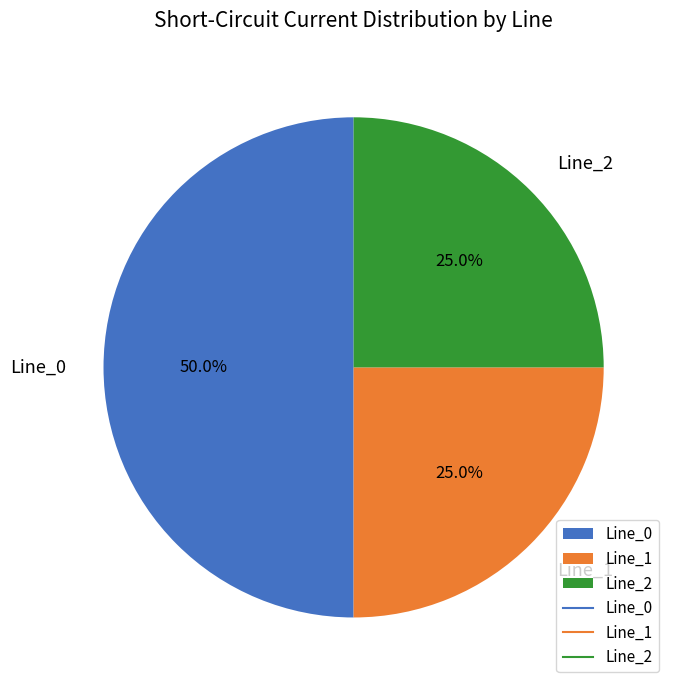

True or false: Line_2 accounts for 25% of the total.

True